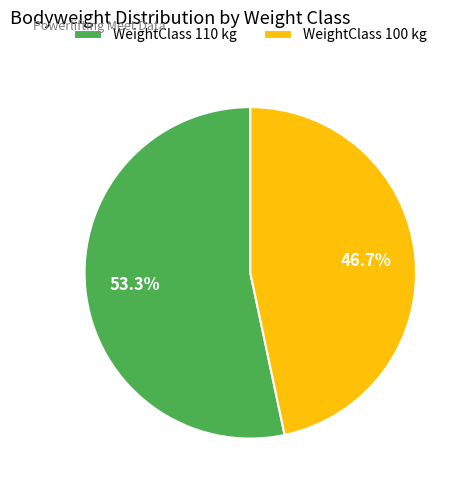

Which category has the smallest portion of the pie?

WeightClass 100 kg